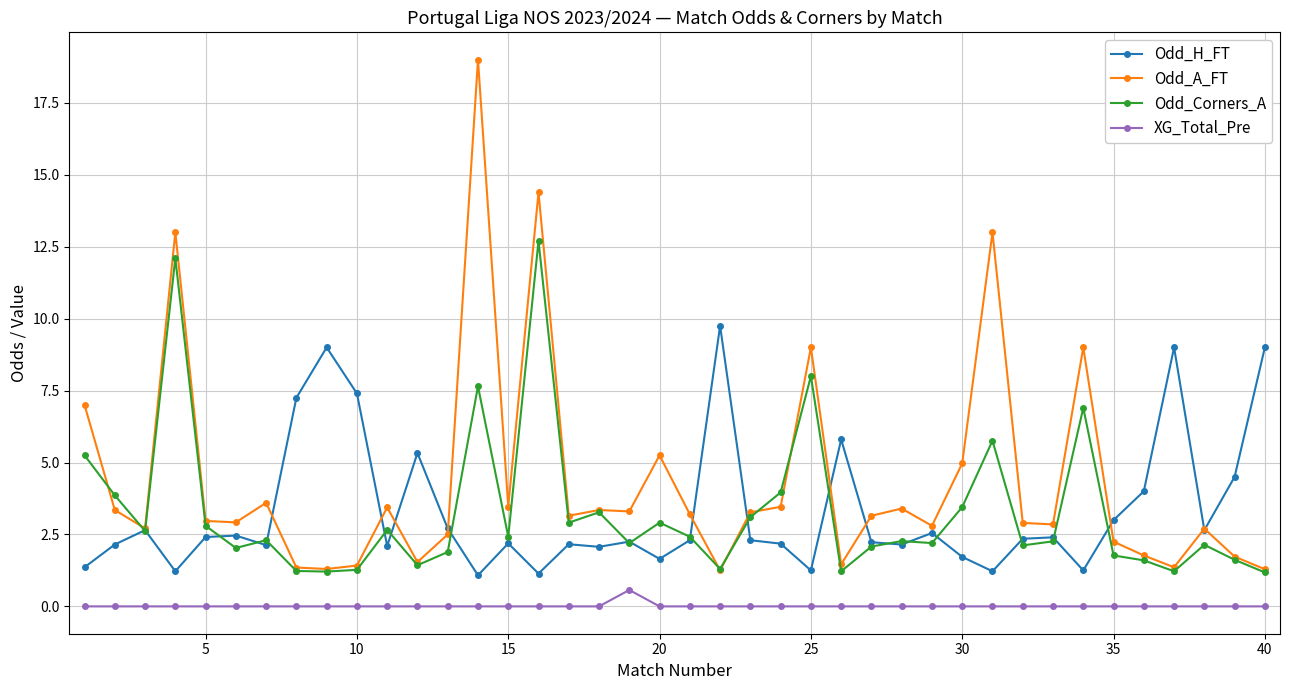

True or false: XG_Total_Pre and Odd_A_FT intersect in this chart.

False